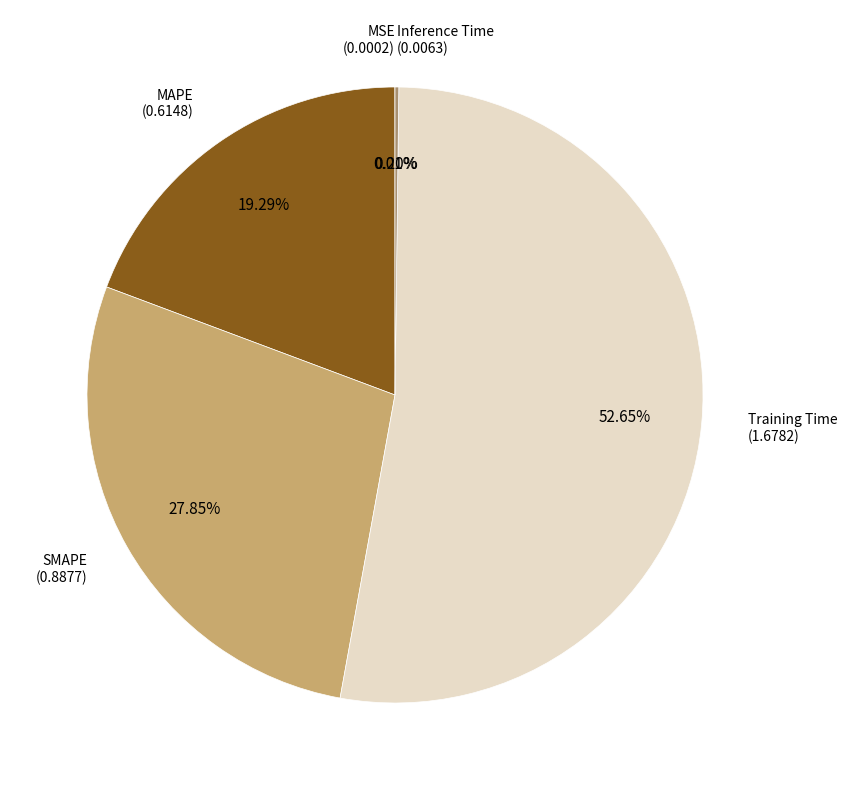

What is the largest slice in the pie chart?

Training Time